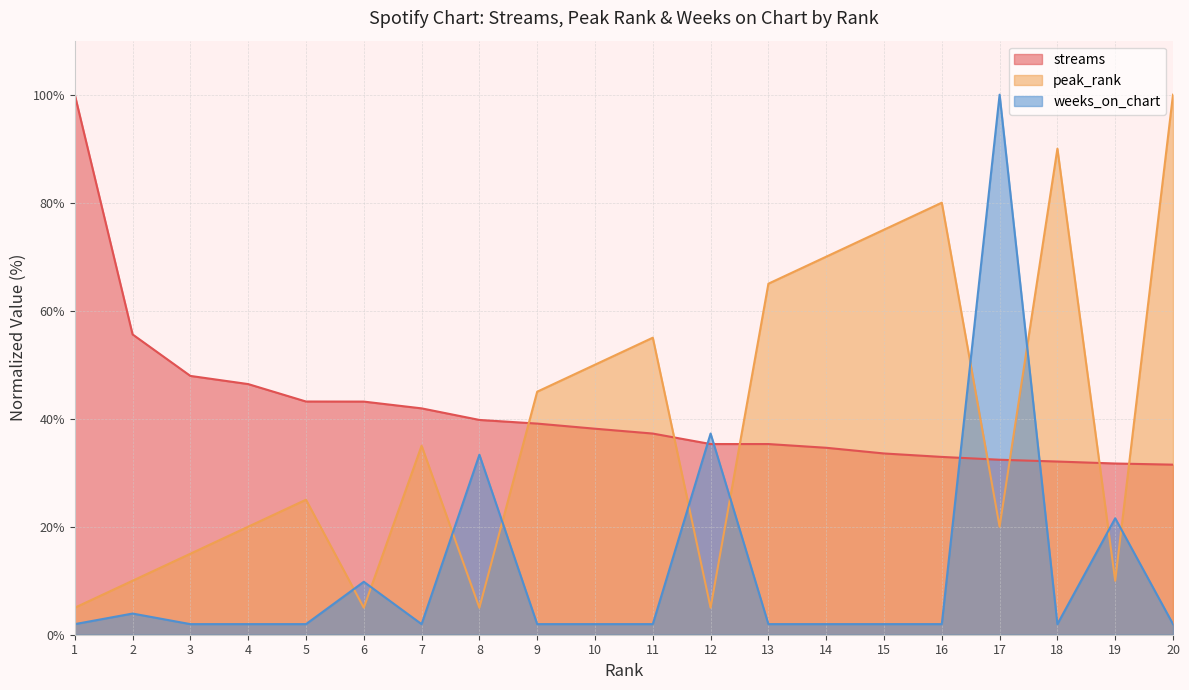

The value of streams at 17 is 32.4. True or false?

True